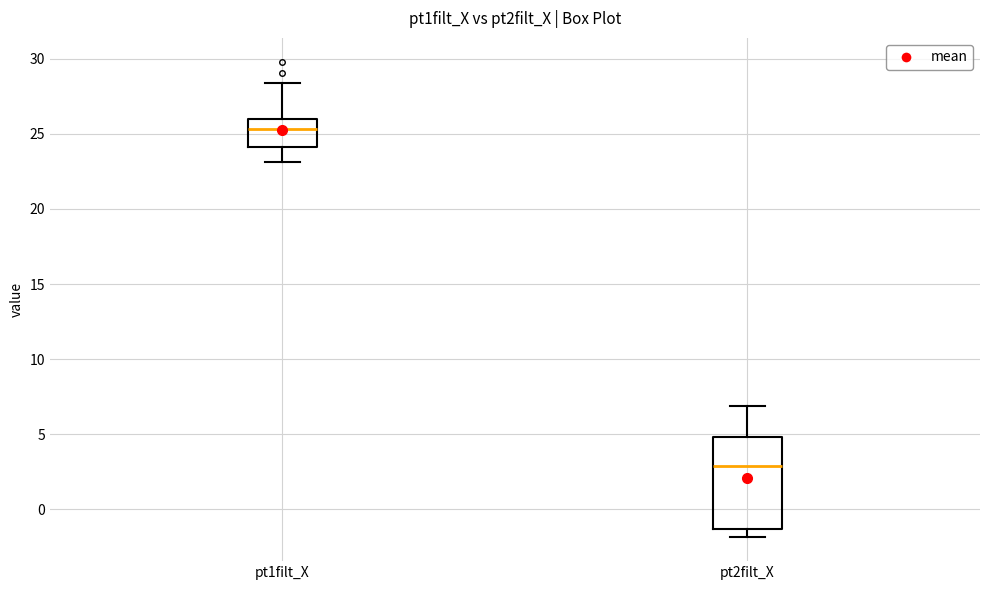

Where is the upper edge of the box for pt1filt_X on the y-axis? The values are not printed on the chart, so give them approximately, as read against the axis.

26.0